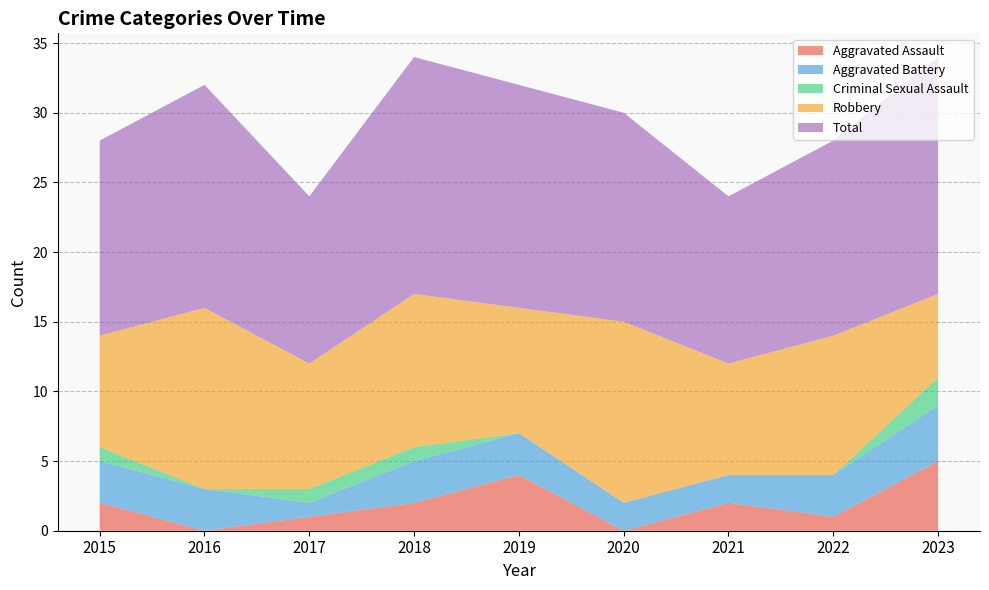

Reading left to right, what are all the values shown in this chart?

Aggravated Assault: 2015=2	2016=0	2017=1	2018=2	2019=4	2020=0	2021=2	2022=1	2023=5
Aggravated Battery: 2015=3	2016=3	2017=1	2018=3	2019=3	2020=2	2021=2	2022=3	2023=4
Criminal Sexual Assault: 2015=1	2016=0	2017=1	2018=1	2019=0	2020=0	2021=0	2022=0	2023=2
Robbery: 2015=8	2016=13	2017=9	2018=11	2019=9	2020=13	2021=8	2022=10	2023=6
Total: 2015=14	2016=16	2017=12	2018=17	2019=16	2020=15	2021=12	2022=14	2023=17